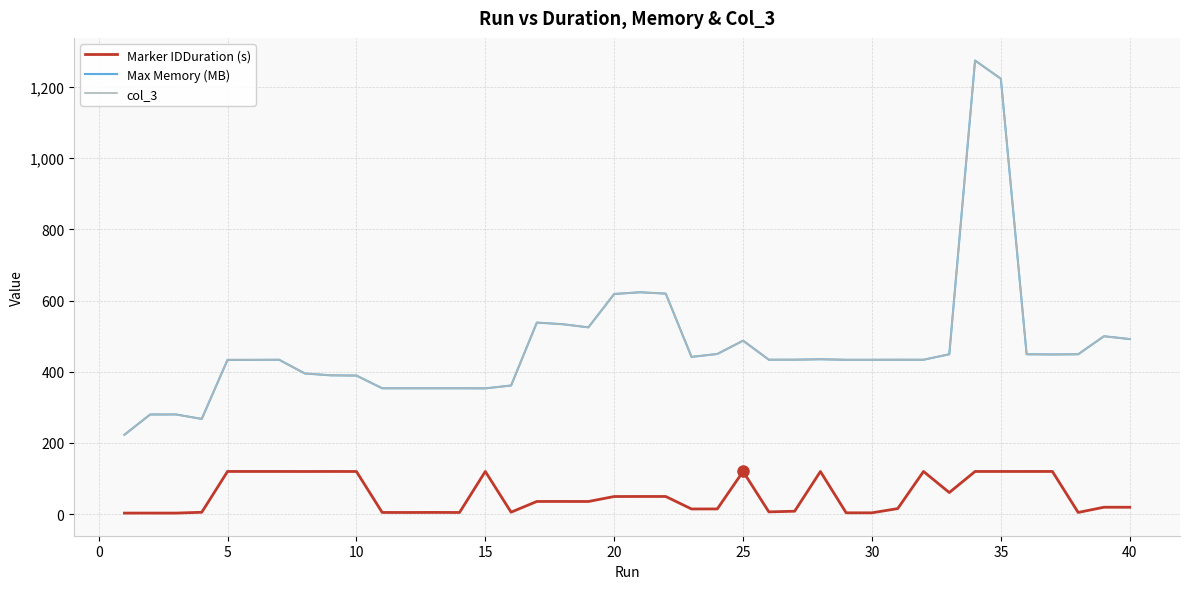

Does the chart have visible grid lines?

Yes